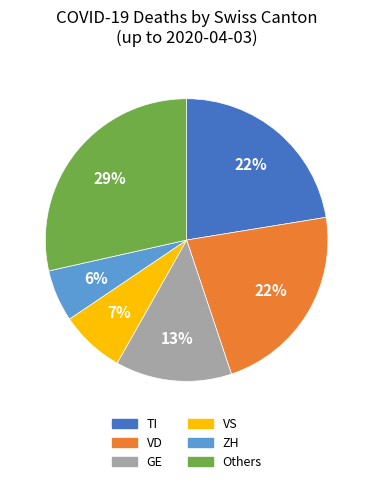

Count the number of slices in the pie.

6